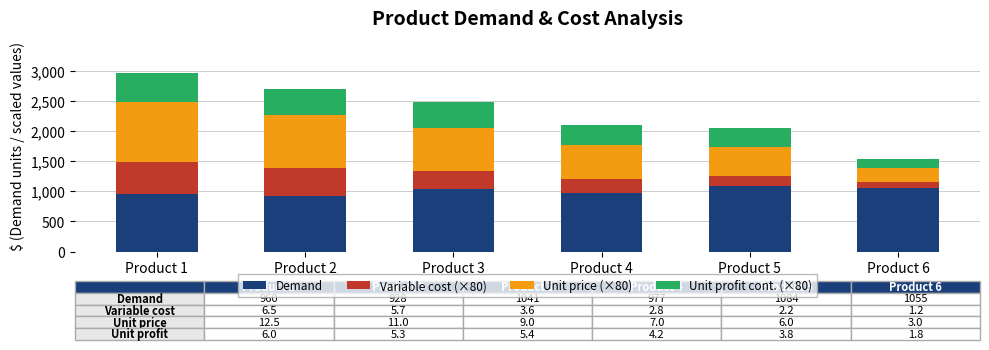

What is the total value across all series at Product 2?

2688